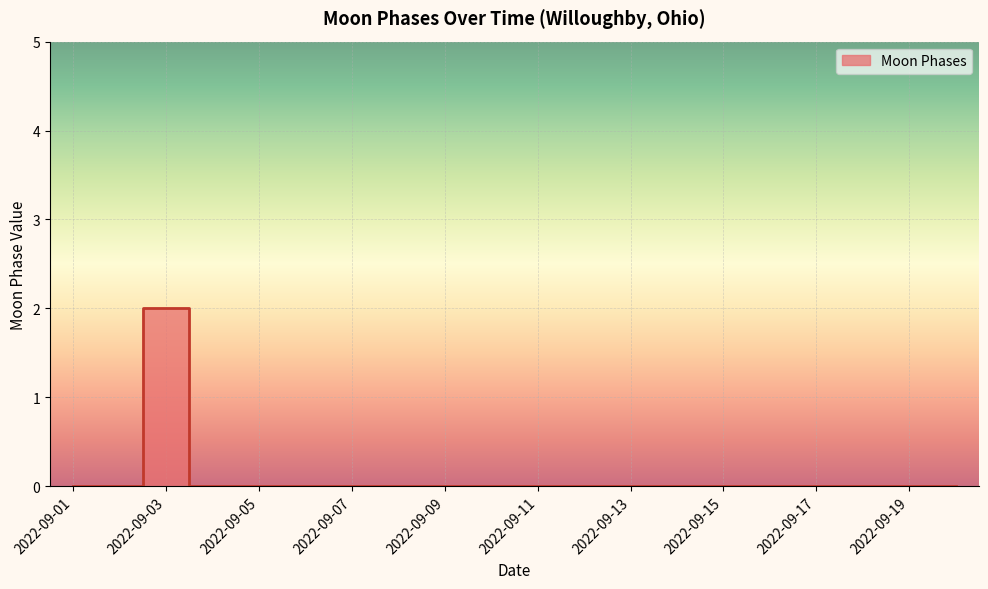

Reading right to left, what are all the values shown in this chart?

0	0	0	0	0	0	0	0	0	0	0	0	0	0	0	0	0	2	0	0